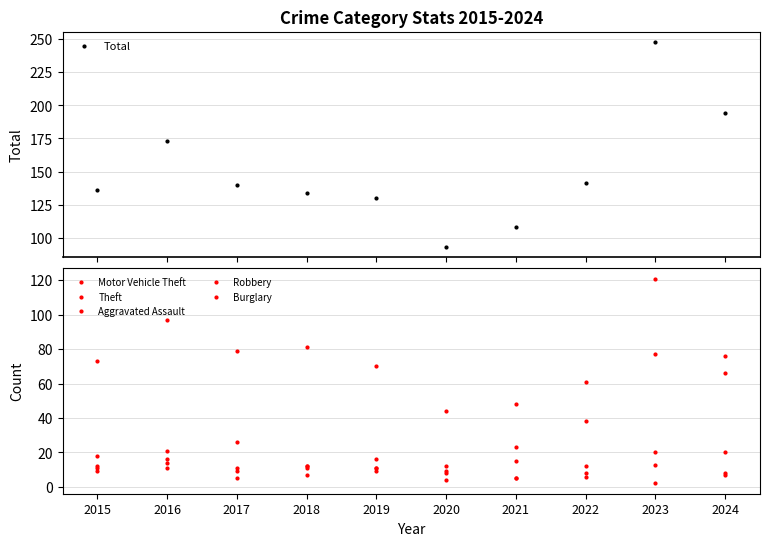

Which series has the widest spread of values?

Total